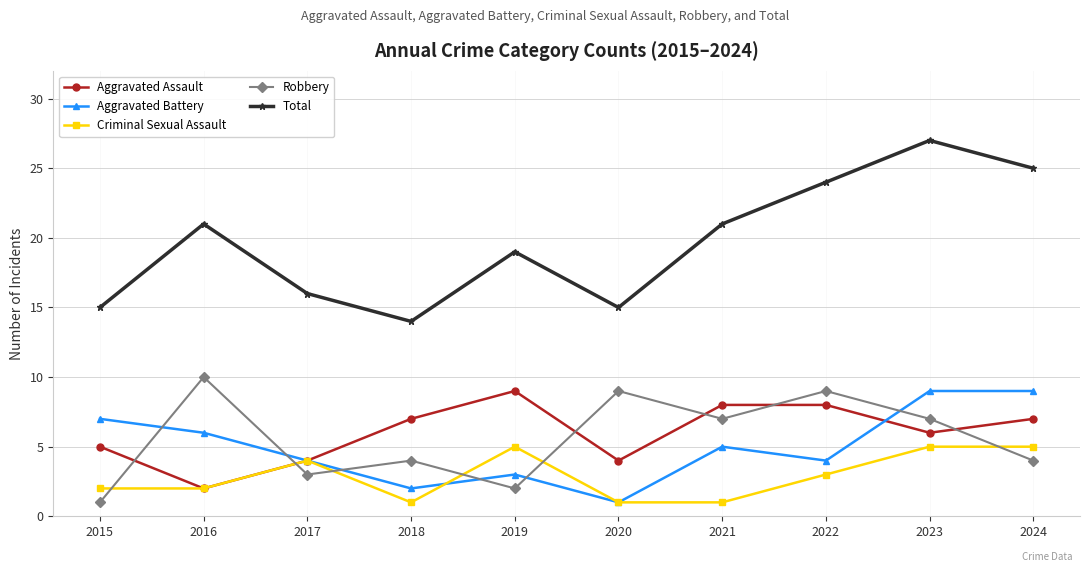

What is the value of the Aggravated Assault point at the 3rd from the left?

4